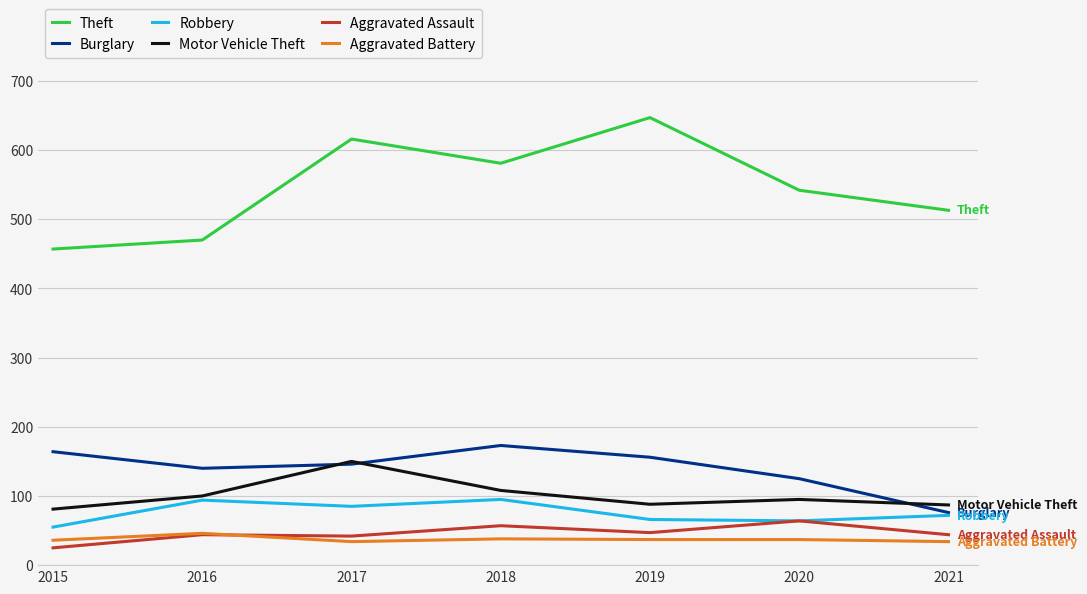

True or false: Aggravated Battery and Motor Vehicle Theft cross at least once.

False